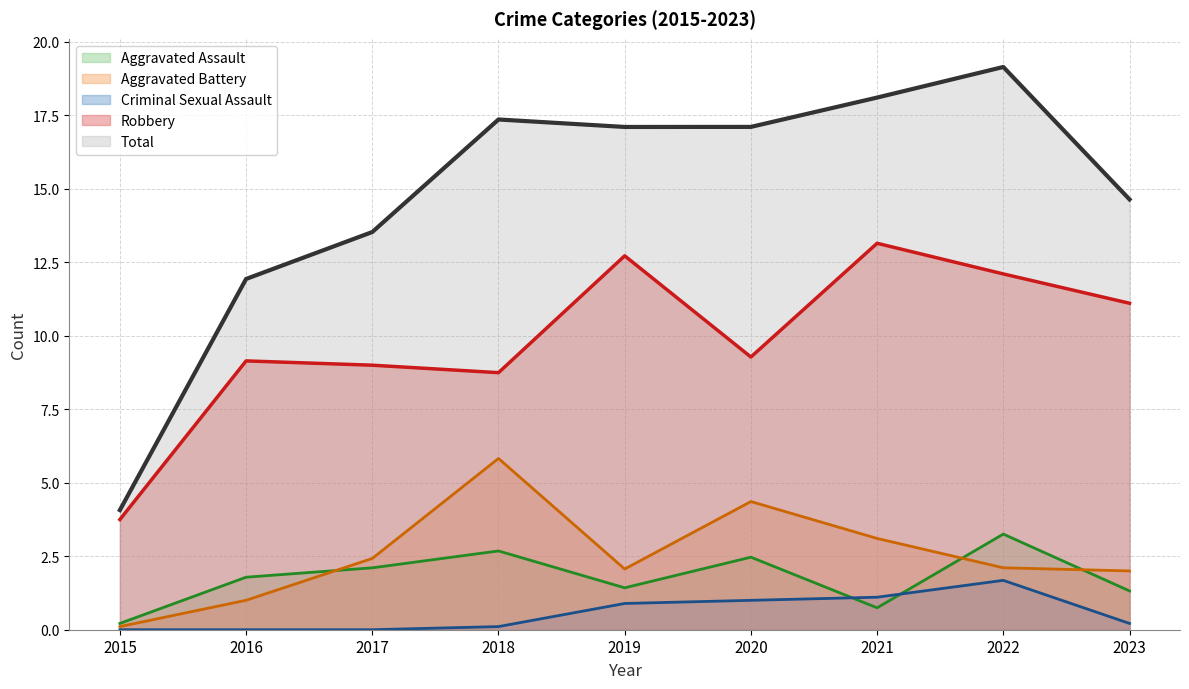

Count the number of data series in this chart.

5